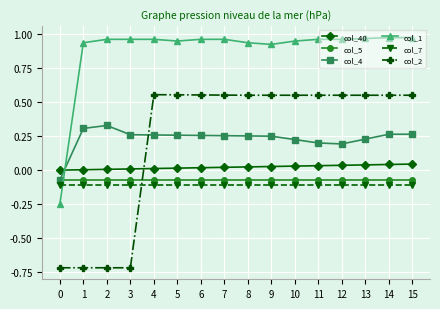

How many categories are shown in the chart?

16